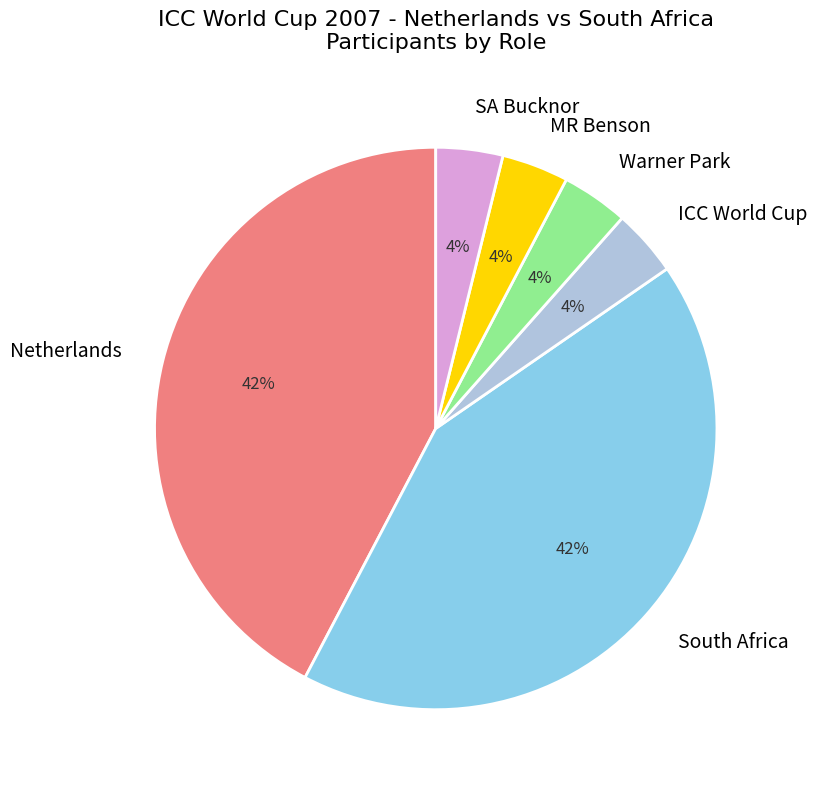

Does any single category account for the majority?

No